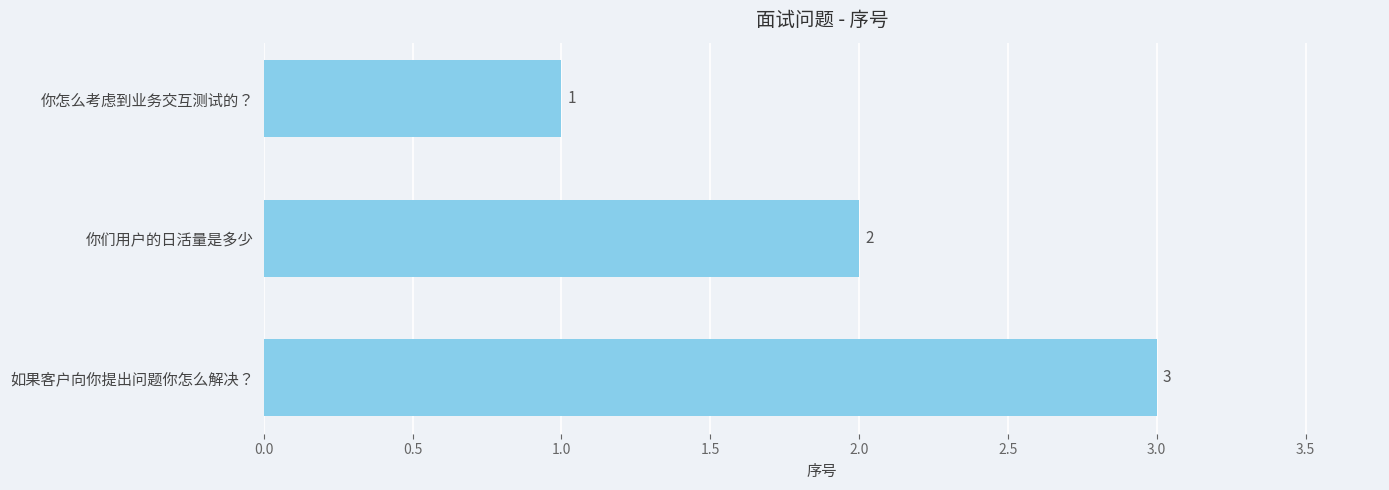

What is the change in value from 你怎么考虑到业务交互测试的？ to 如果客户向你提出问题你怎么解决？?

+2